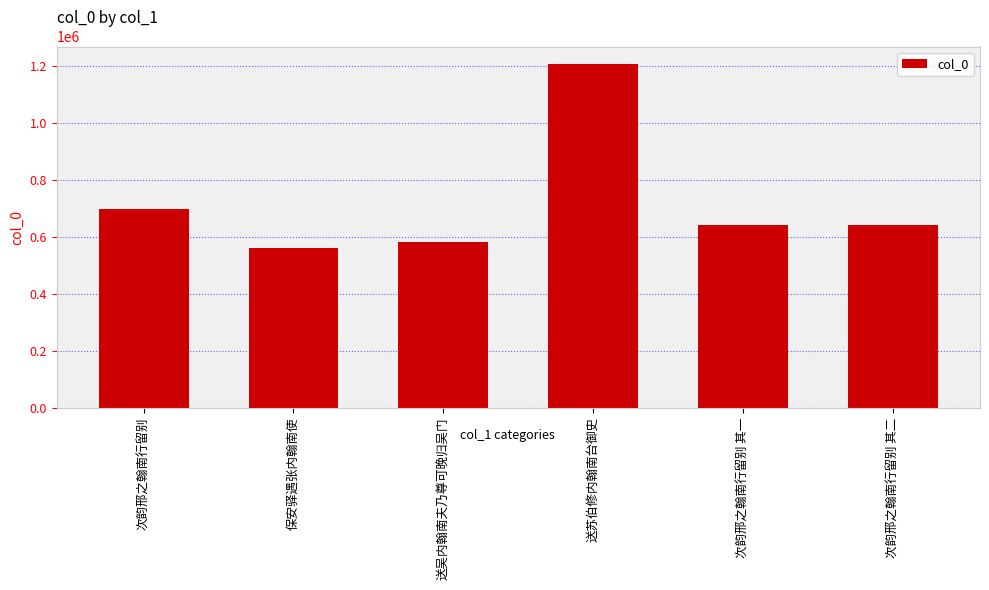

Where is the data nearest to the value 884888?

次韵邢之翰南行留别